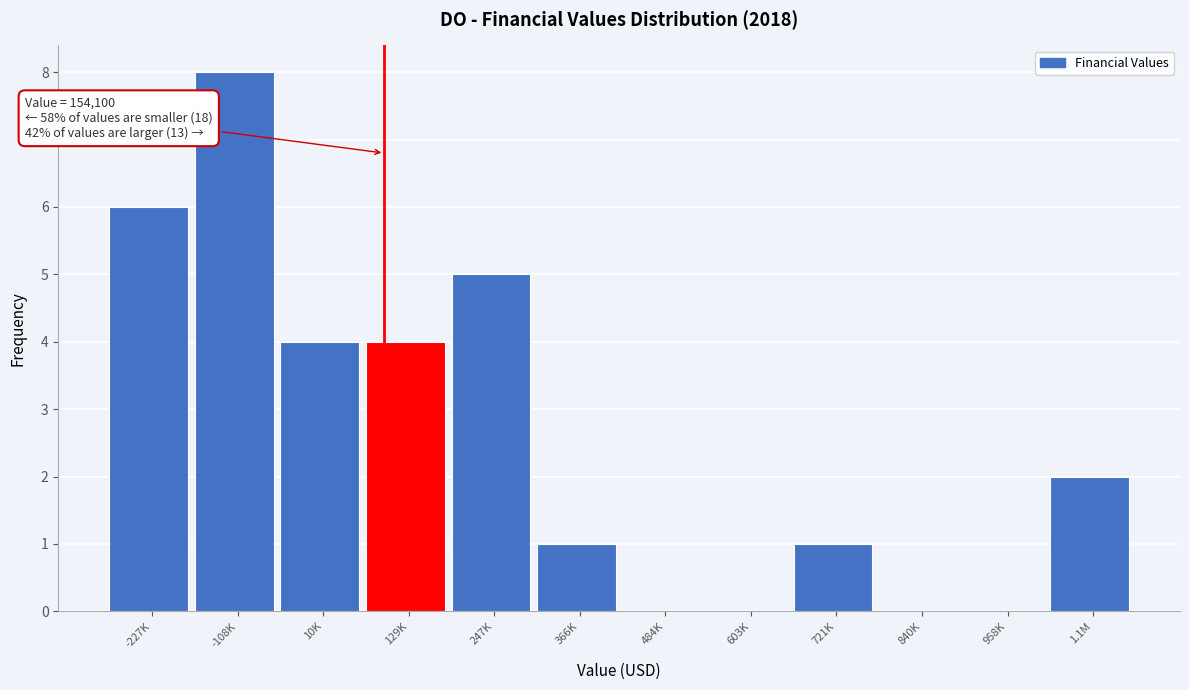

Reading left to right, list all the values displayed in this chart.

-227K=6	-108K=8	10K=4	129K=4	247K=5	366K=1	484K=0	603K=0	721K=1	840K=0	958K=0	1.1M=2